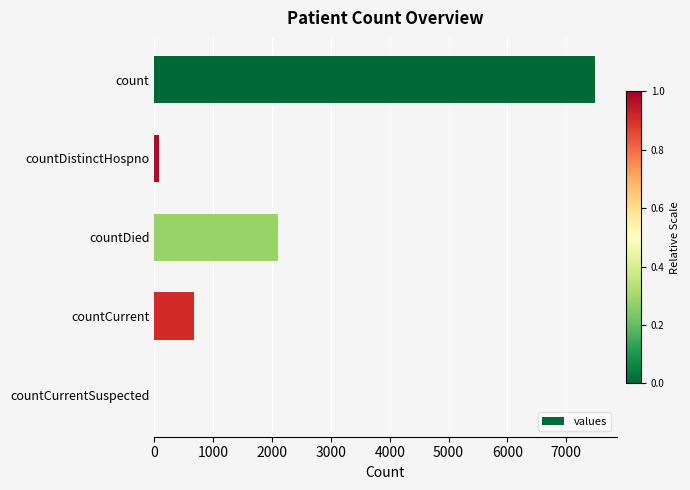

True or false: the data shows 956 at countCurrent.

False